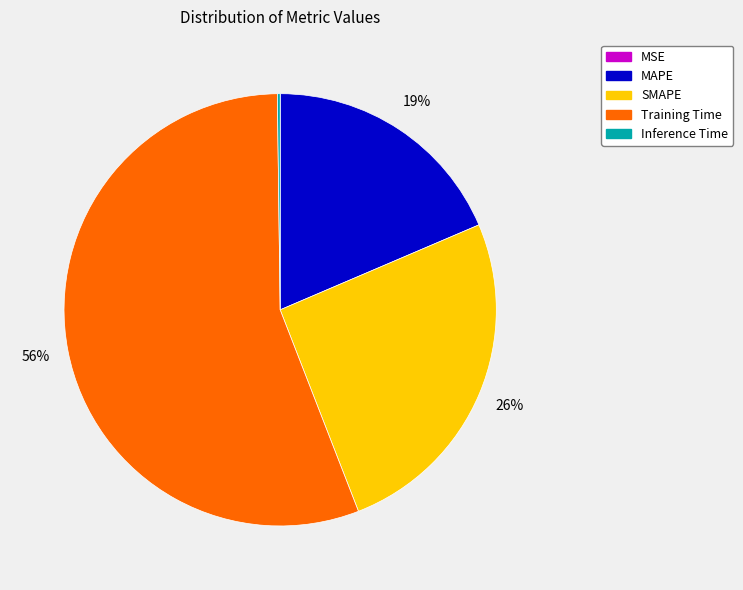

To the nearest percent, what percentage of the pie is MAPE?

19%